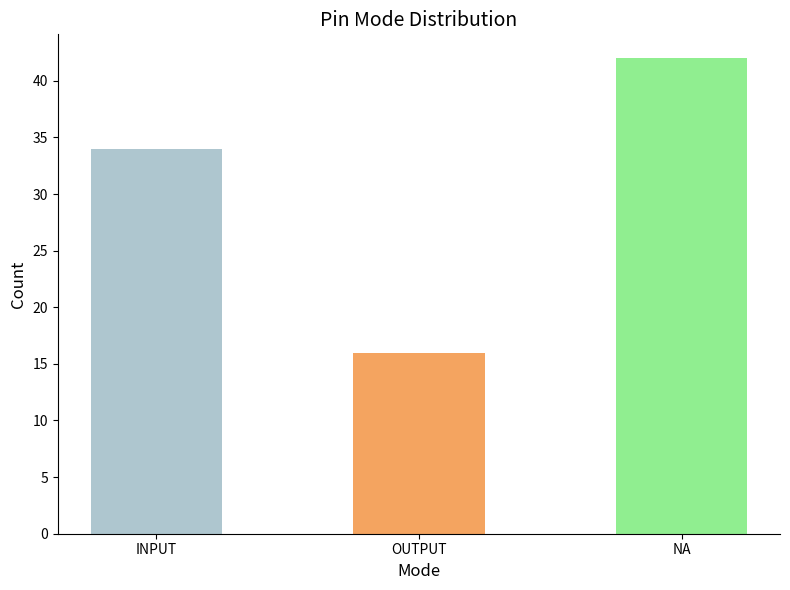

True or false: the data shows 5 at OUTPUT.

False